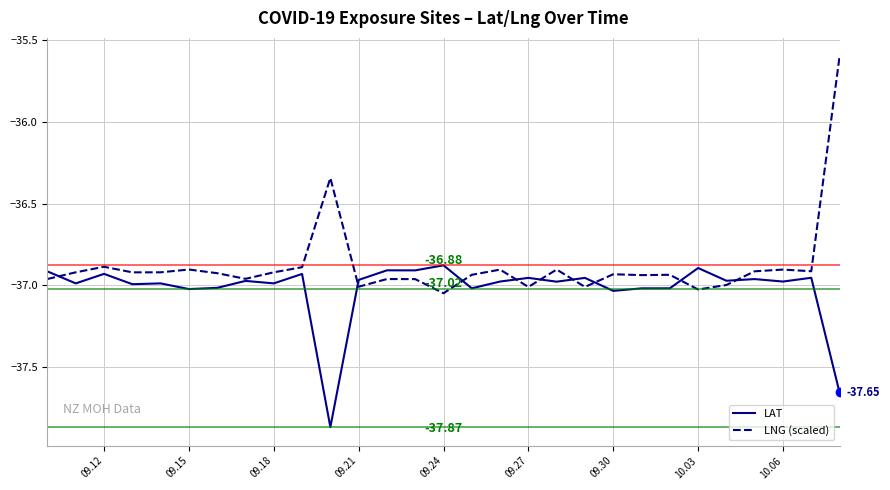

Which series has the largest total across all categories?

LNG (scaled)